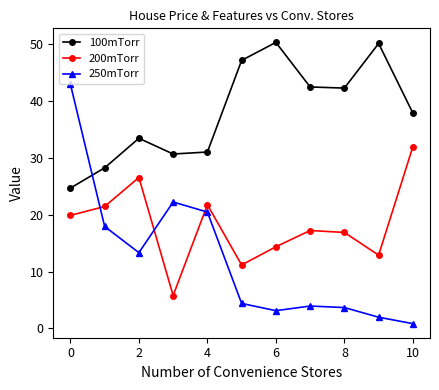

True or false: 200mTorr has more than 2 interior local peaks.

True